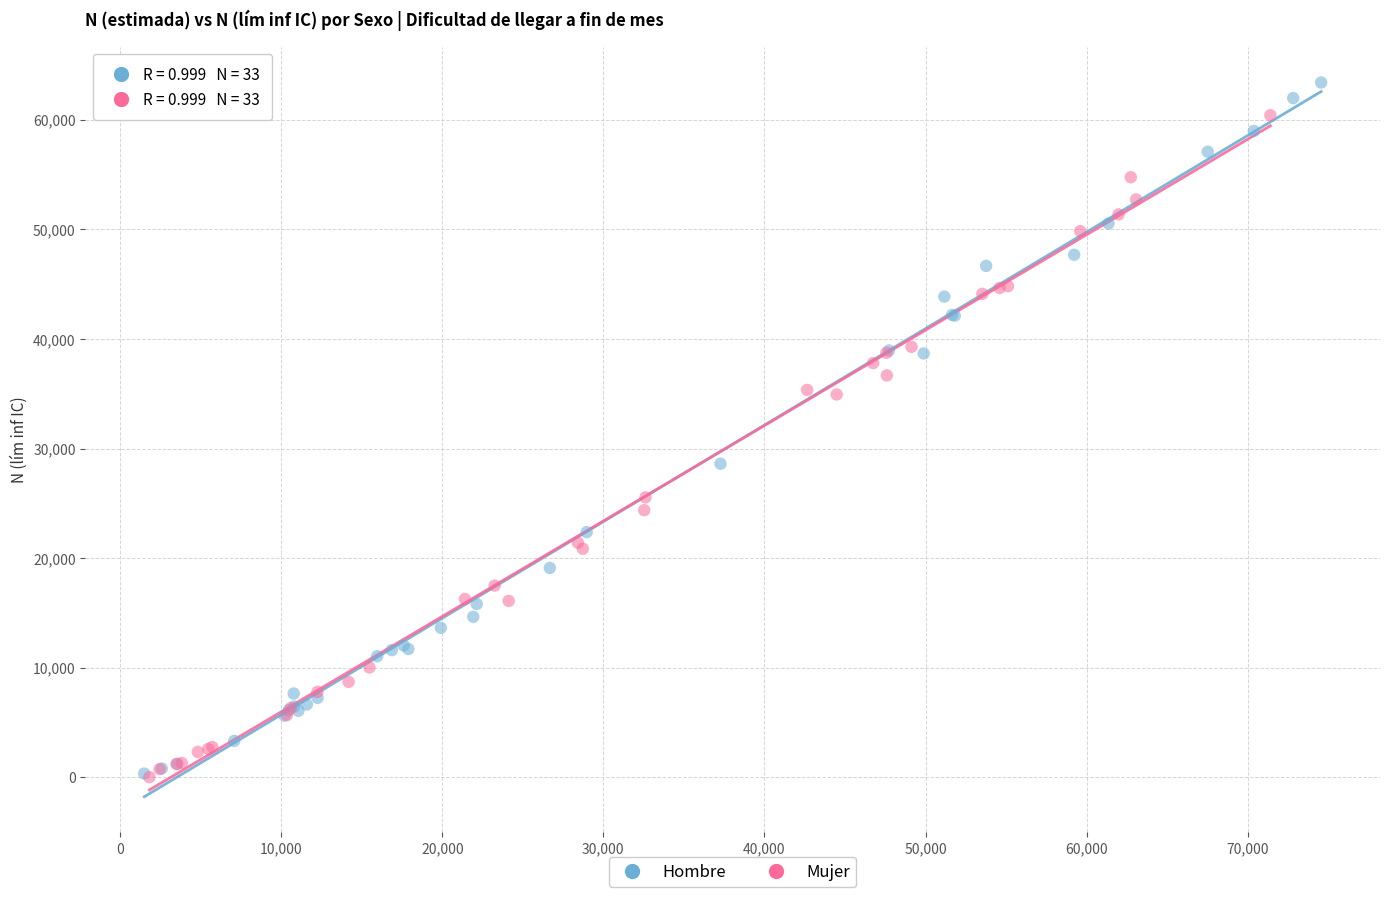

Which series contains the highest Y value?

Hombre